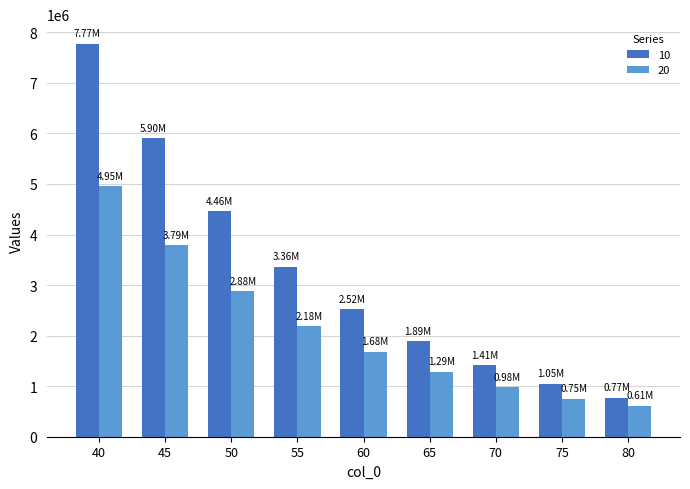

Which series has the largest total across all categories?

10